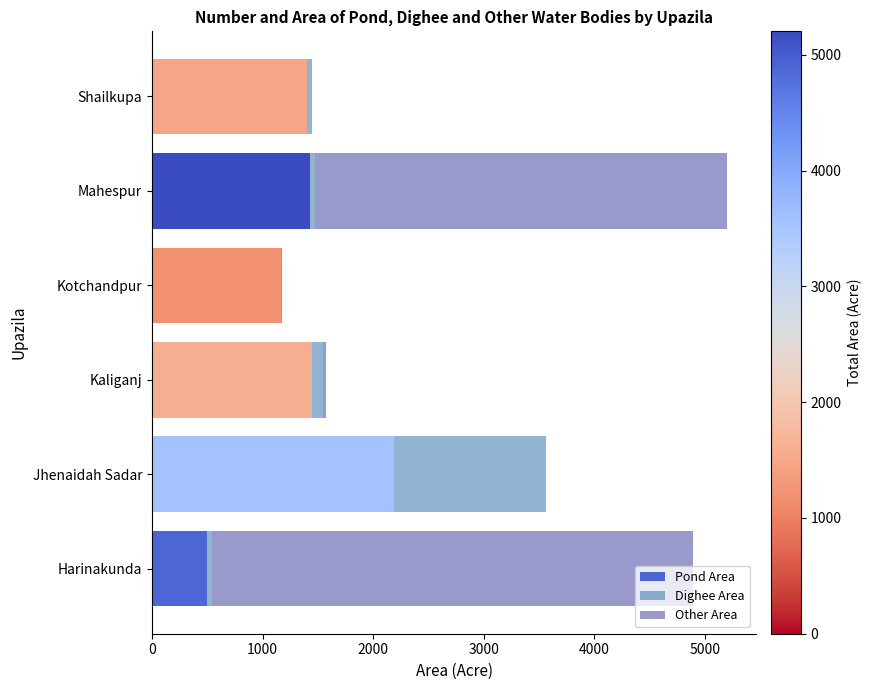

True or false: Pond Area has a value of 501 at Harinakunda.

True